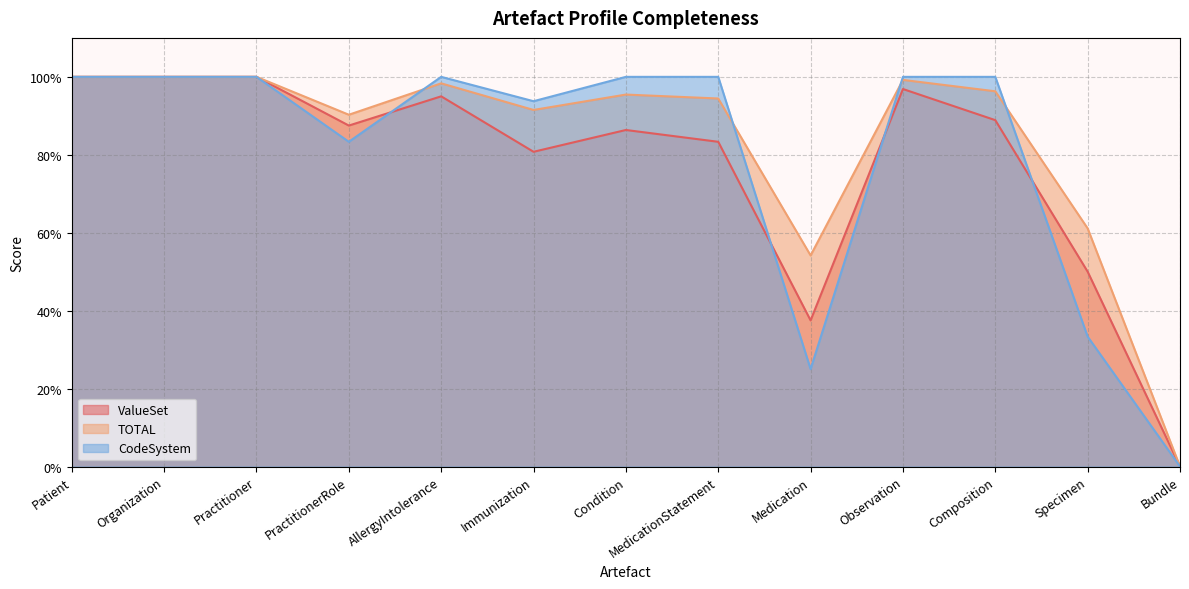

What is the average value of the TOTAL series?

0.8